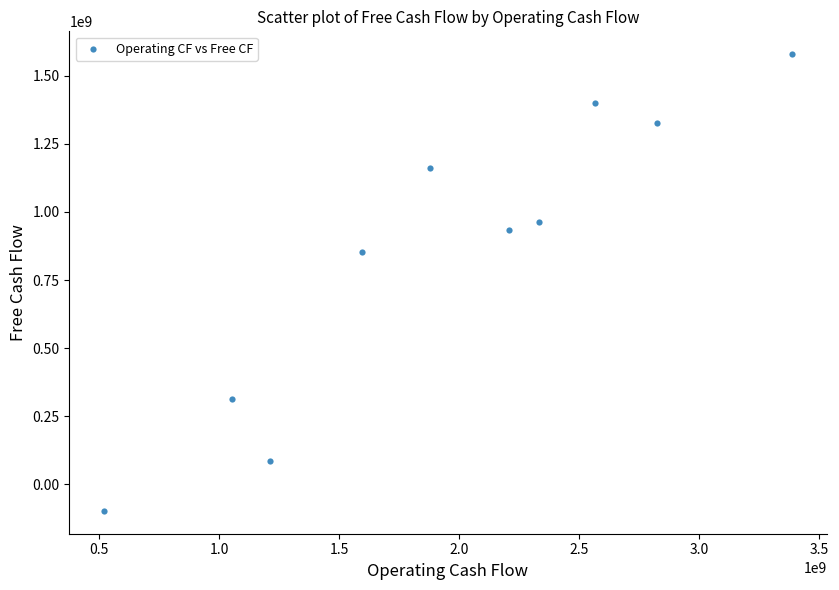

What Y value in the scatter plot is closest to 741000000?

852000000